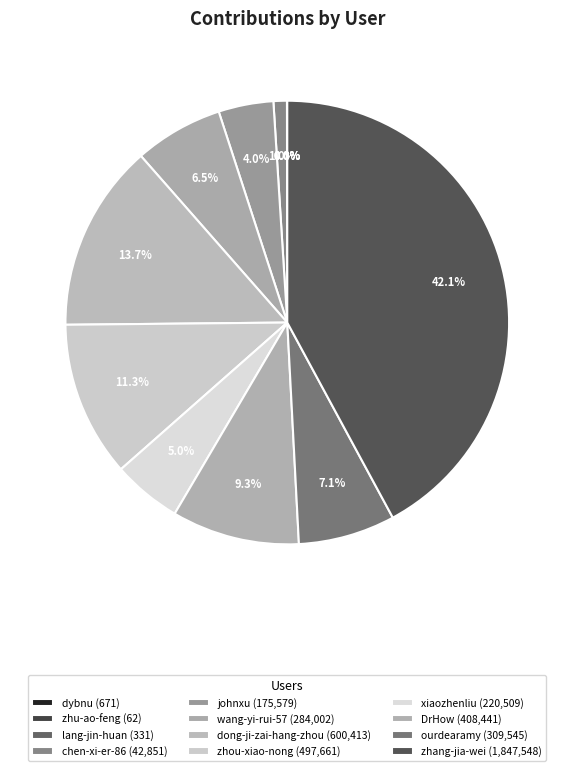

Does zhou-xiao-nong represent more than half of the total?

No